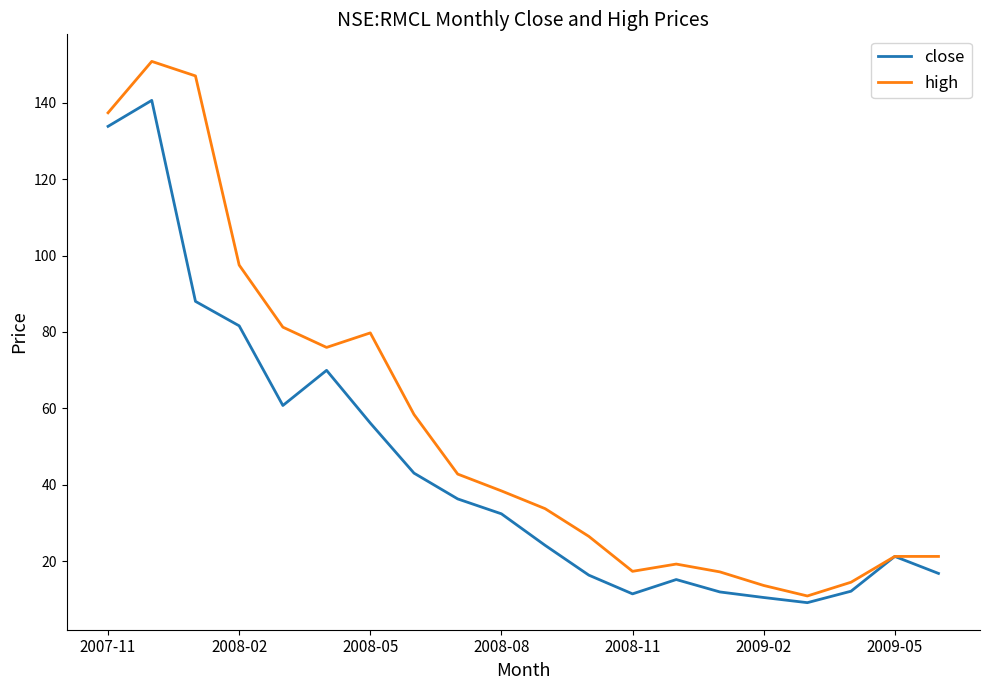

What are all the series names shown in the legend?

close, high